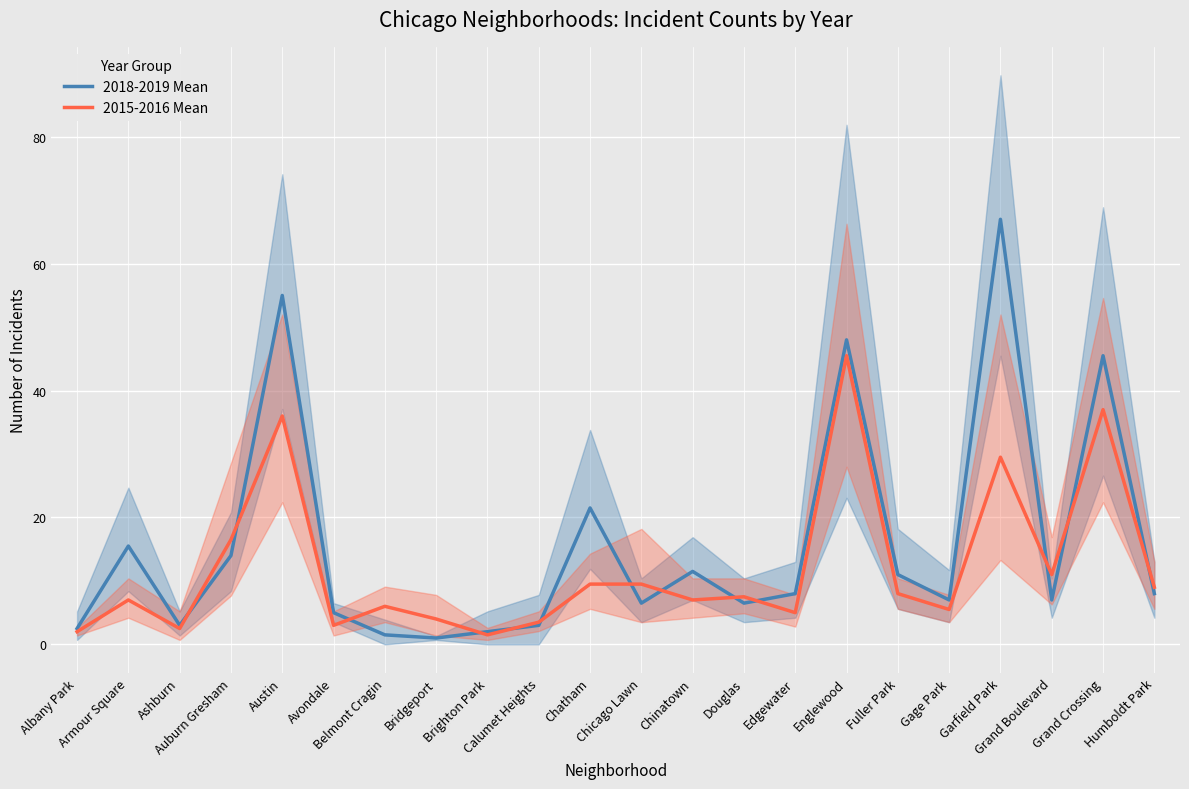

At which category is the sum across all series the highest?

Garfield Park